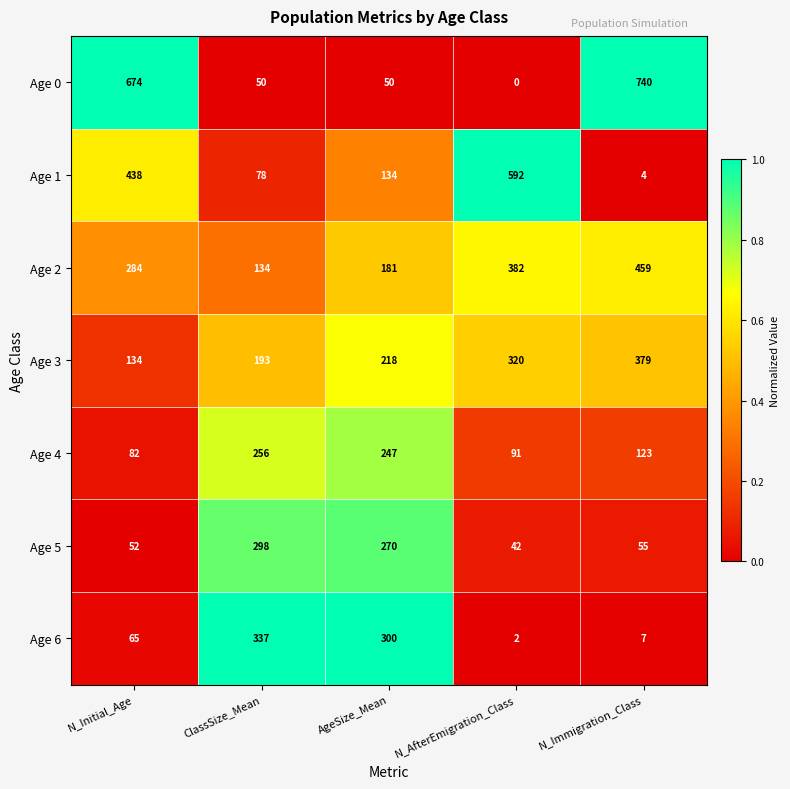

The Age 6 series shows 300 at AgeSize_Mean. True or false?

True